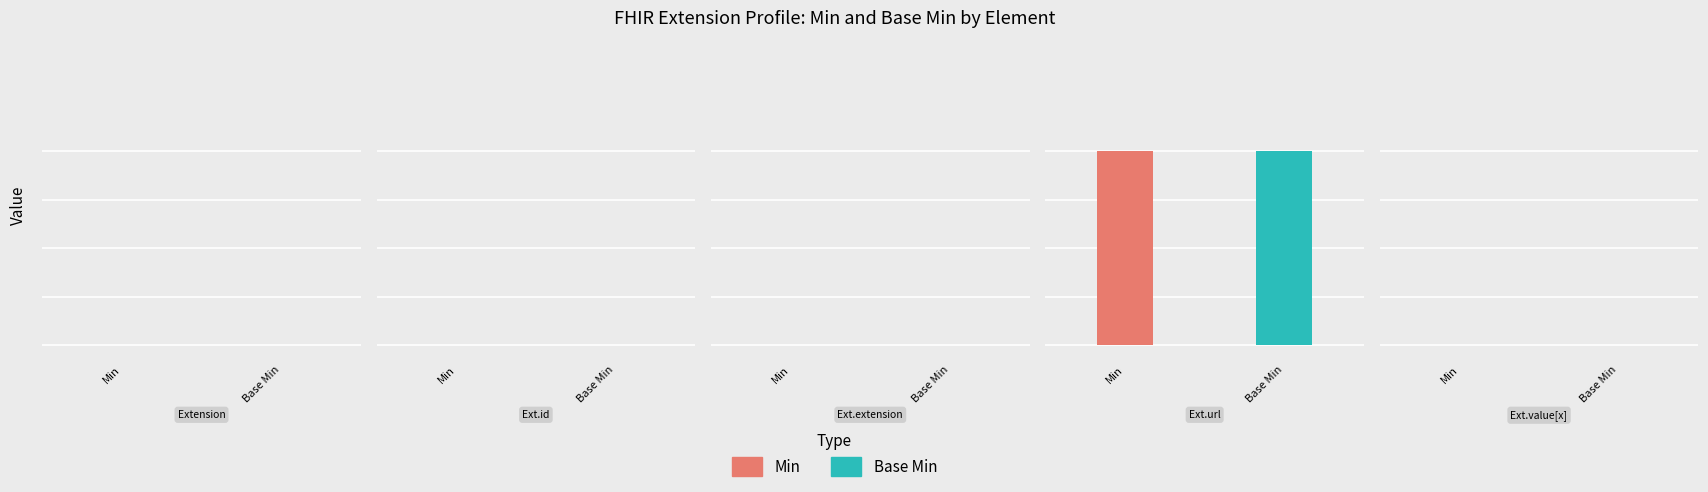

Are the bars horizontal?

No